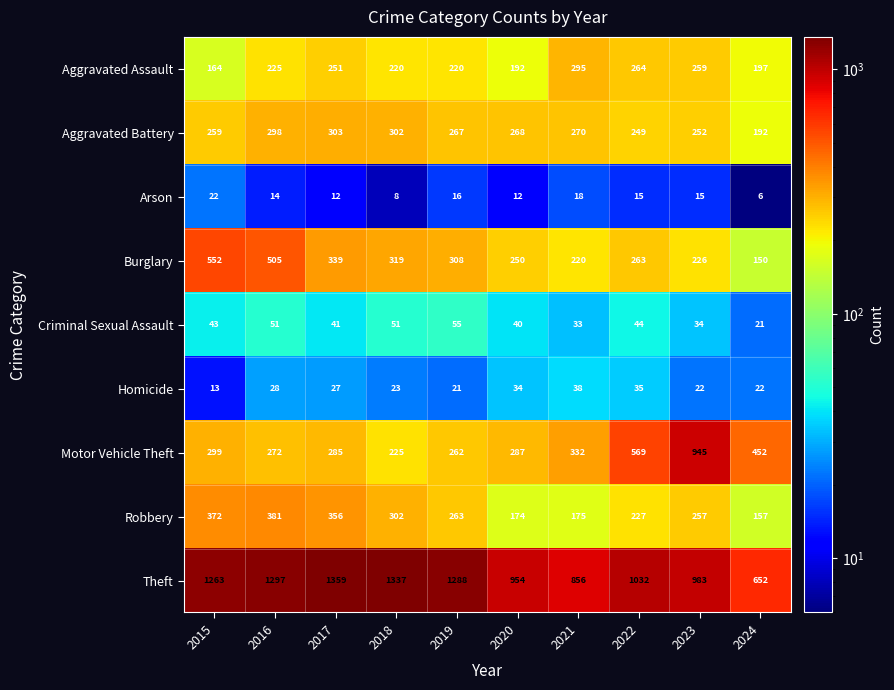

How many data points does each series have?

10